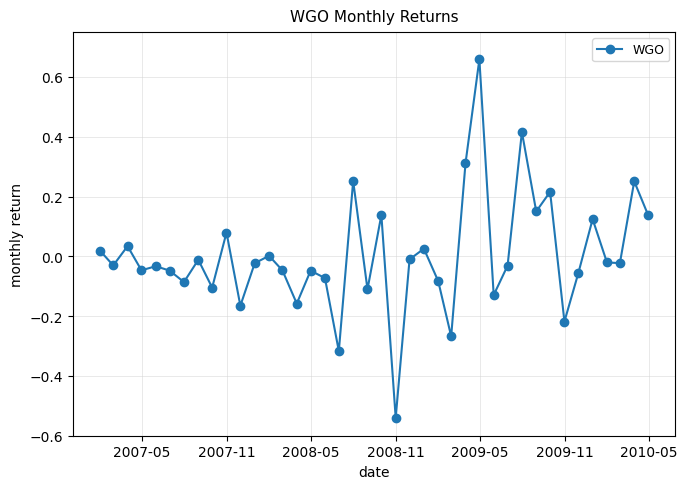

What is the difference between the maximum and minimum values?

1.2